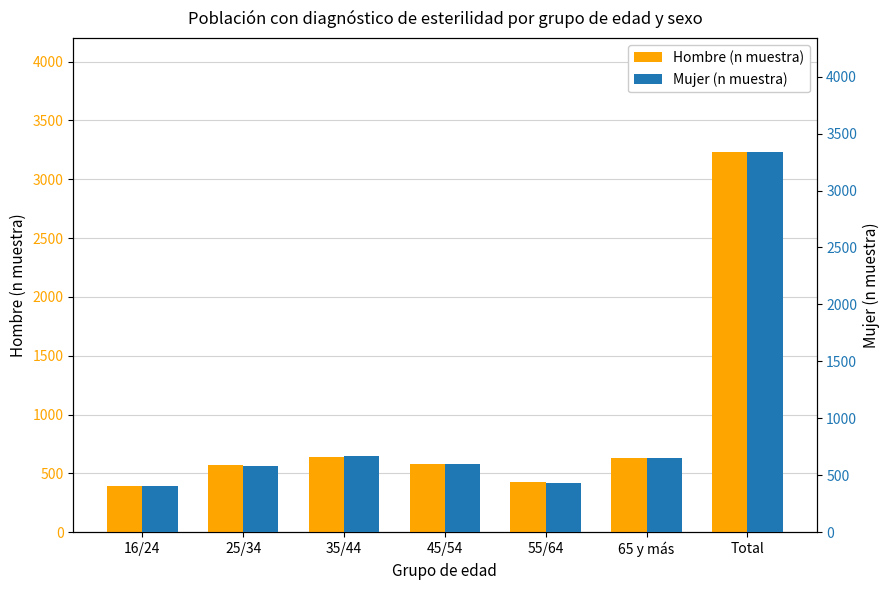

How many data points in Hombre (n muestra) are above 582?

3